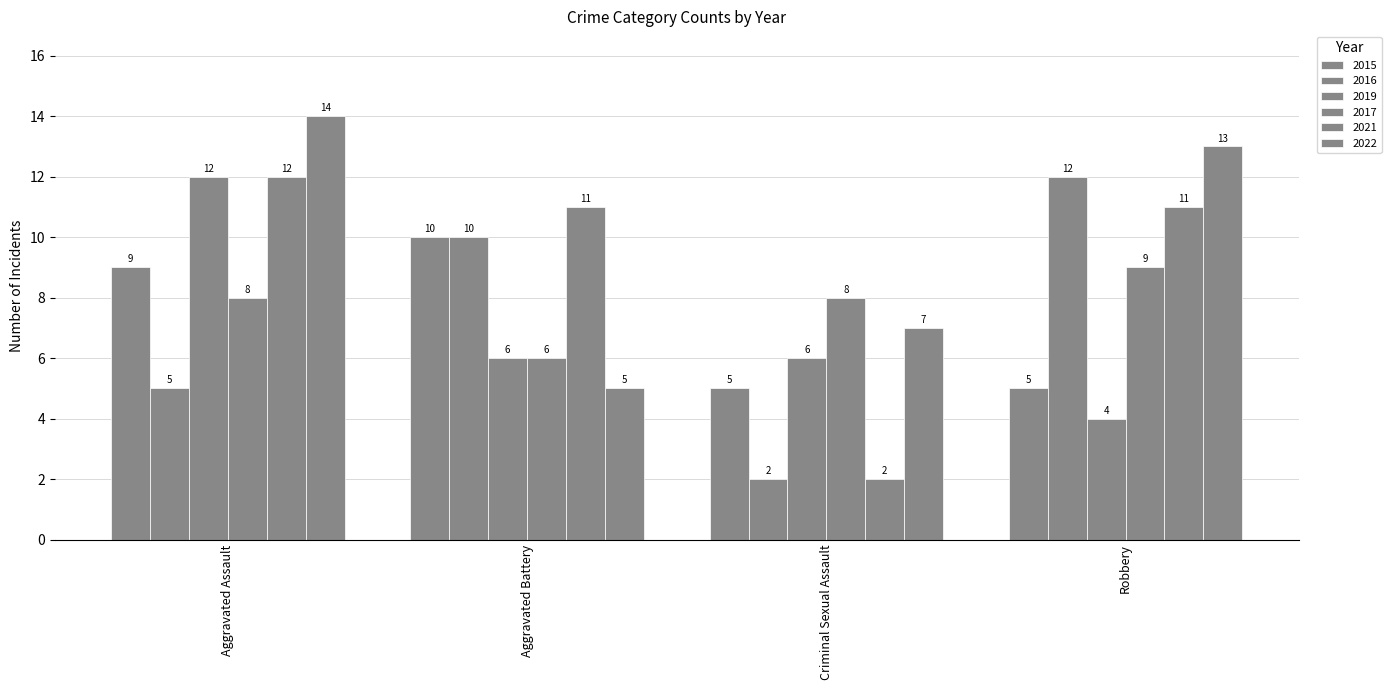

What is the approximate value of 2016 at Criminal Sexual Assault?

2